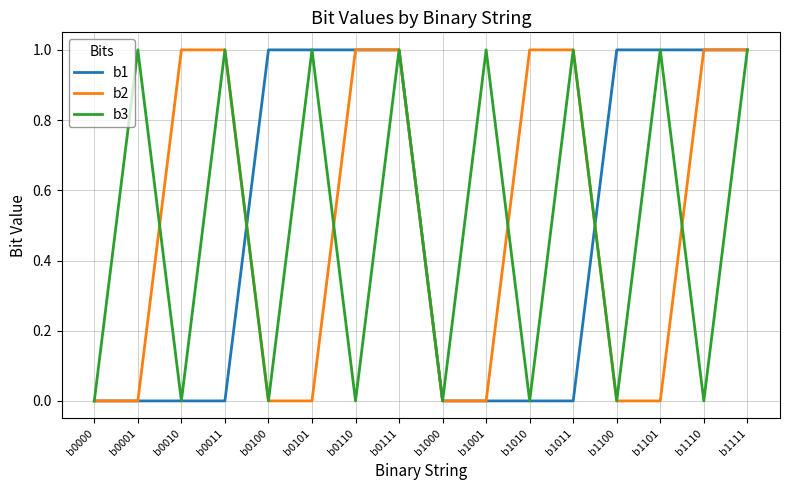

What is the difference between the maximum and minimum values in the b3 series?

1